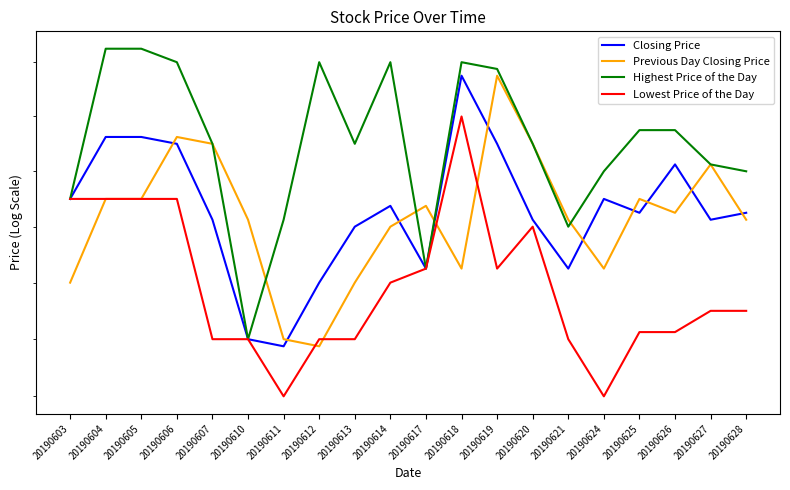

Which series changed the most between 20190617 and 20190626?

Highest Price of the Day